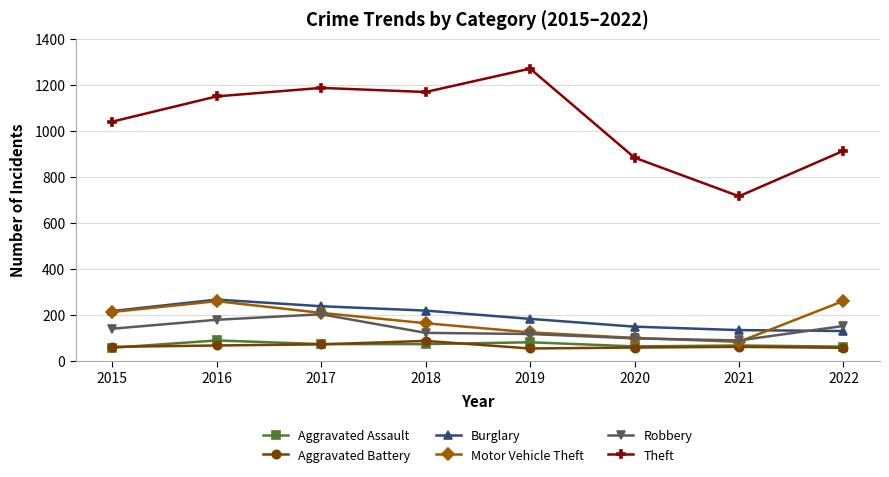

In Theft, how many points are higher than both neighbors (excluding endpoints)?

2